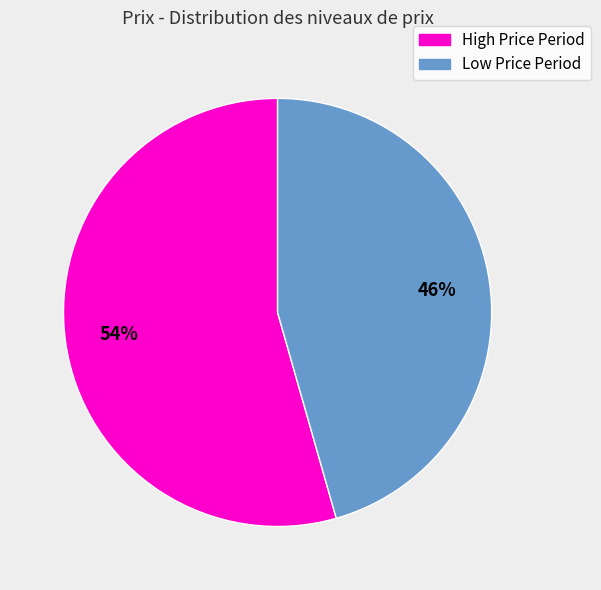

To the nearest percent, what is the average slice percentage?

50%